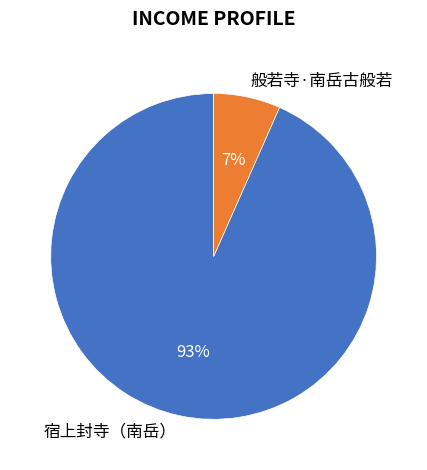

Which slice is the largest?

宿上封寺（南岳）